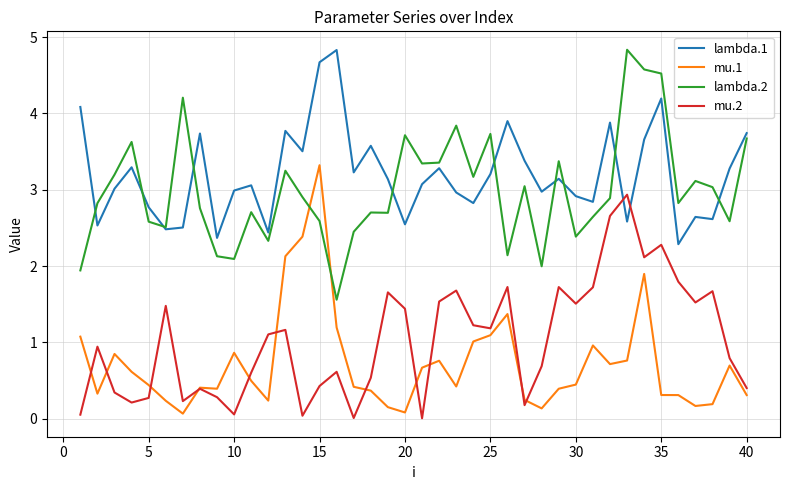

Which series ends up on top after the final intersection of mu.1 and lambda.2?

lambda.2